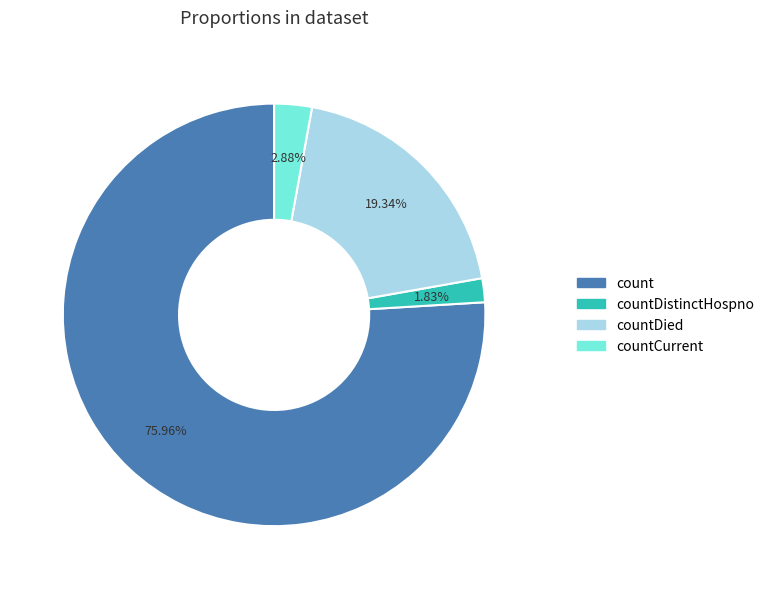

To the nearest percent, what percentage of the pie is count?

76%